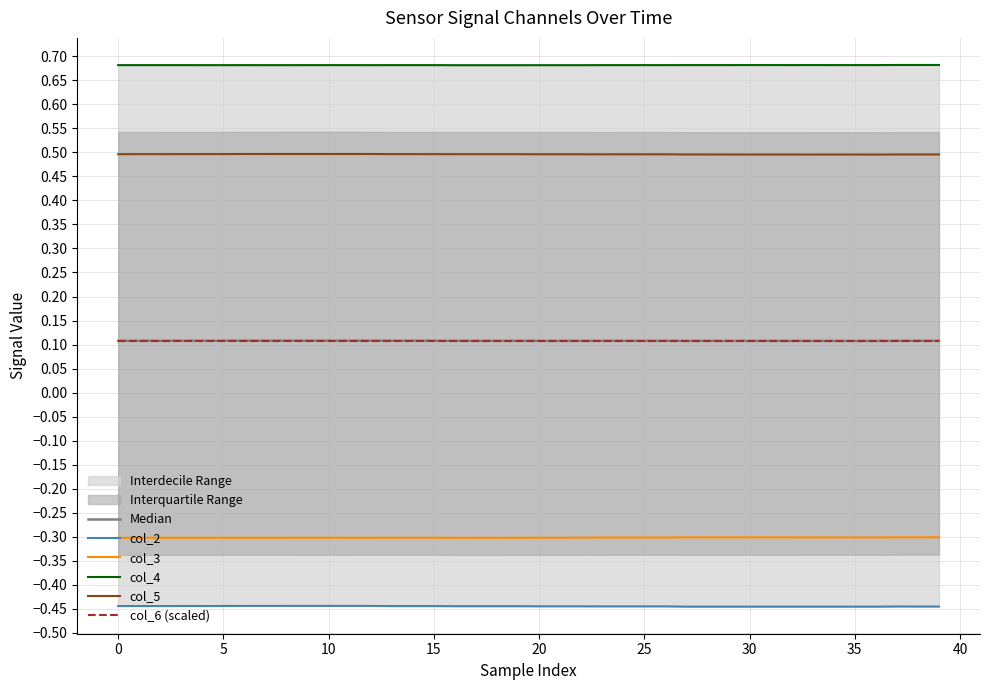

At which category does the chart reach its peak across all series?

37